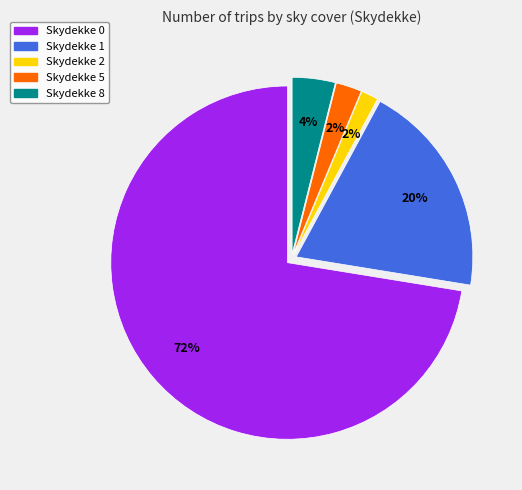

Is there a majority slice in this chart?

Yes